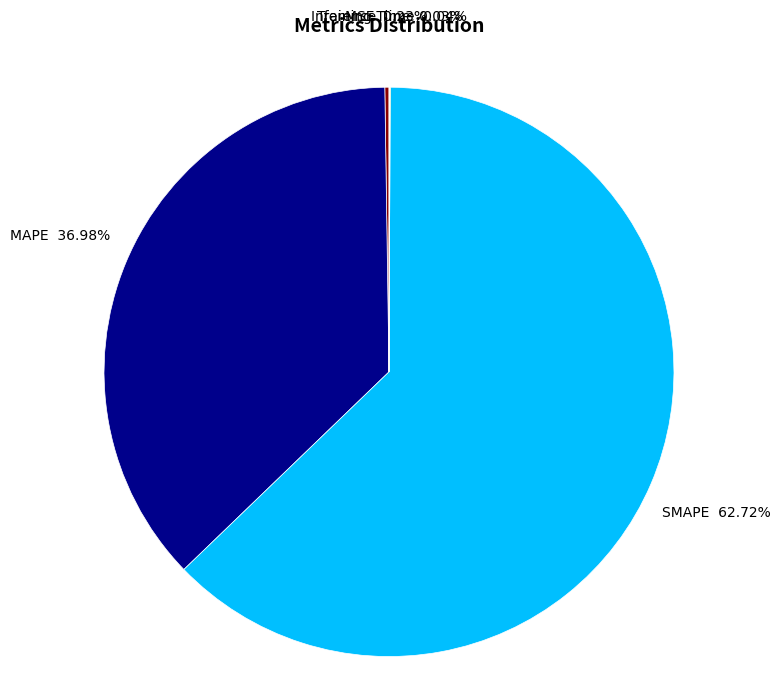

Is there a majority slice in this chart?

Yes